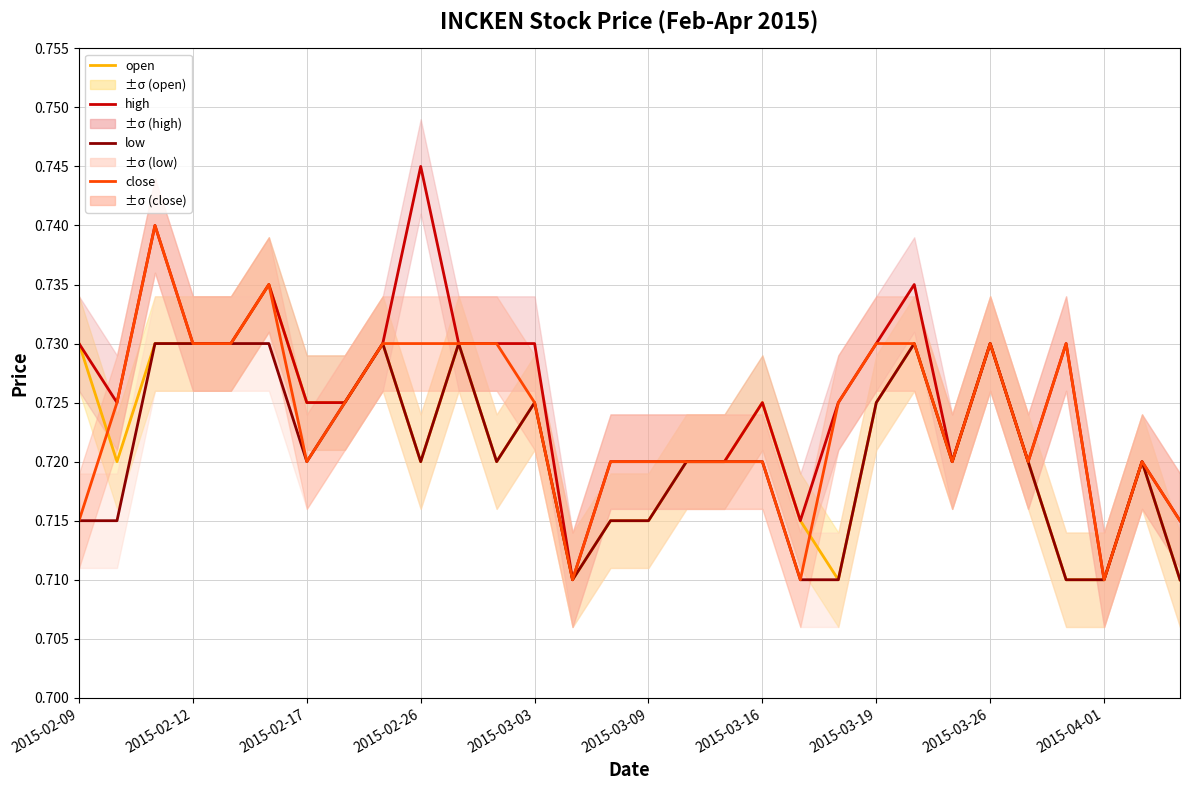

Is this an area chart (filled region under the line)?

No